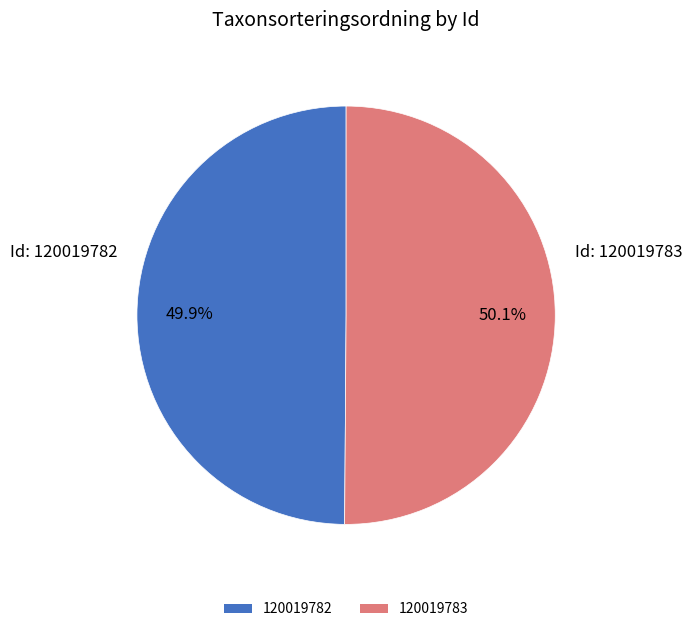

Approximately how many times larger is the value at 120019783 compared to 120019782?

1.0